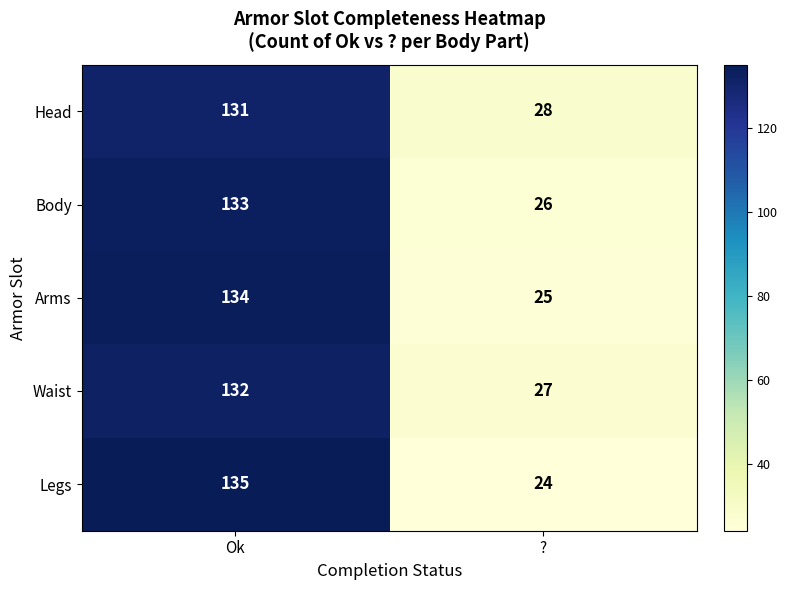

How many data points in Body are less than 133?

1